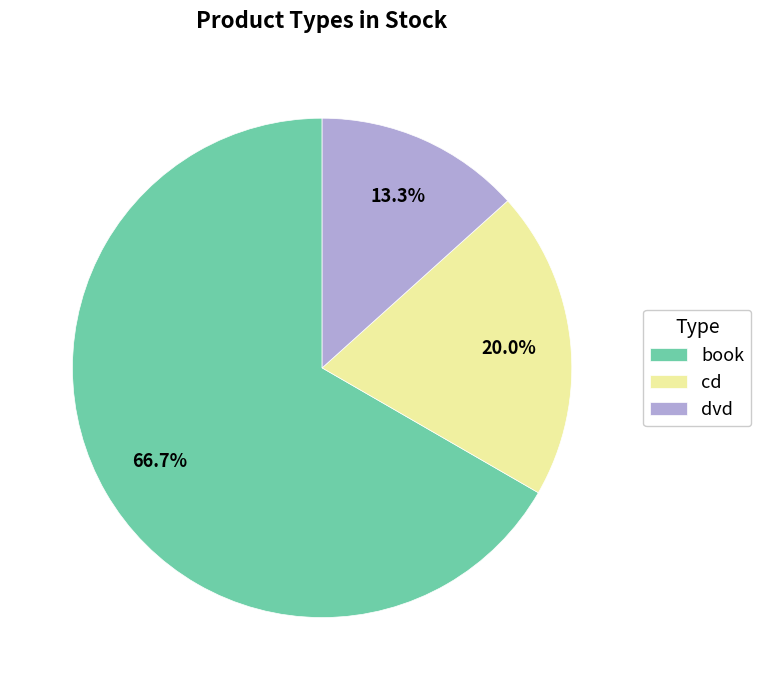

Combined, do cd and book account for over 50%?

Yes